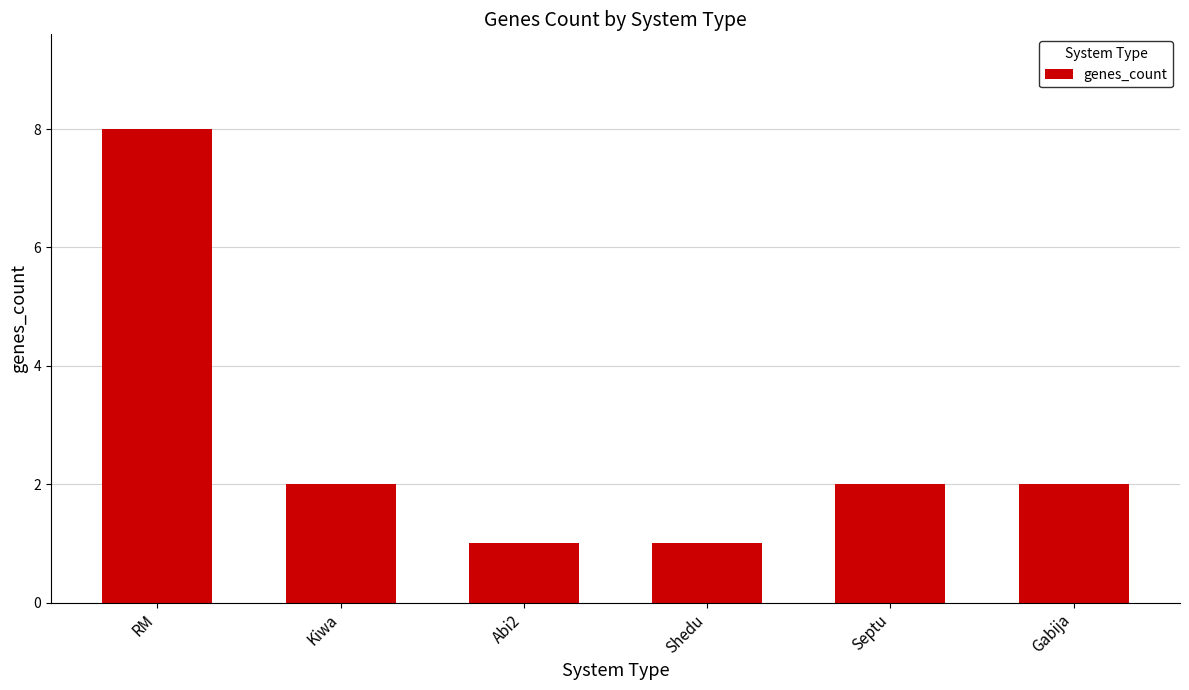

Between Gabija and Abi2, which is larger?

Gabija